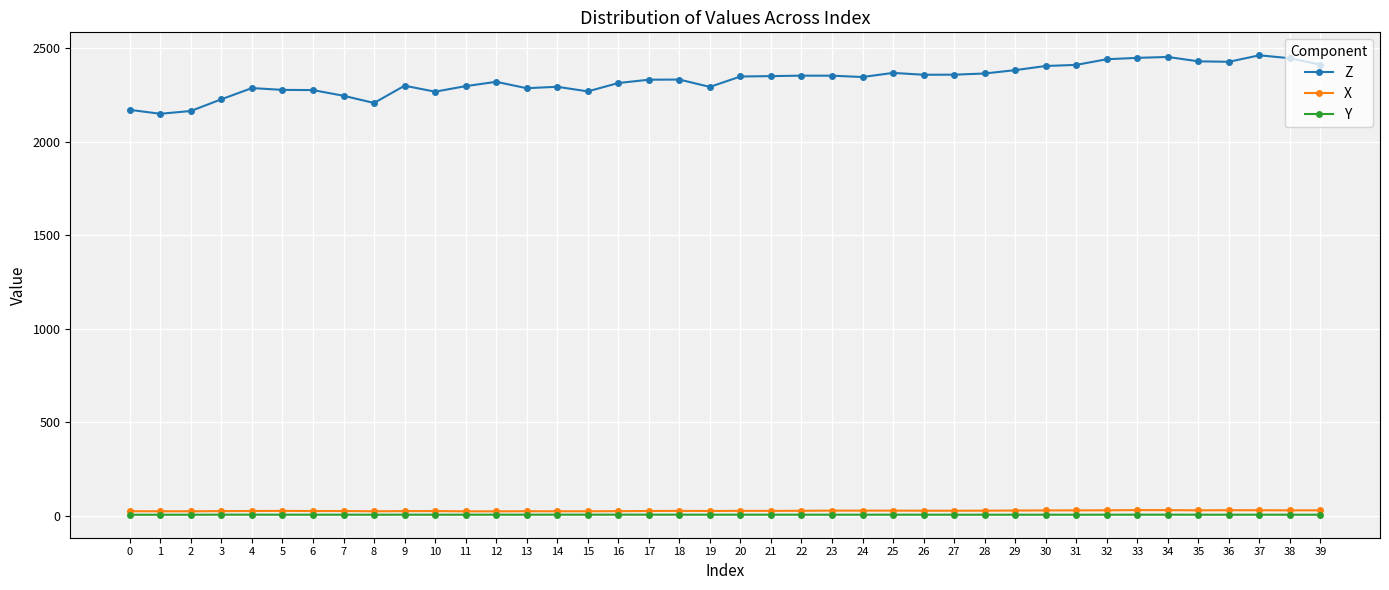

What is the maximum value shown in the chart?

2460.7